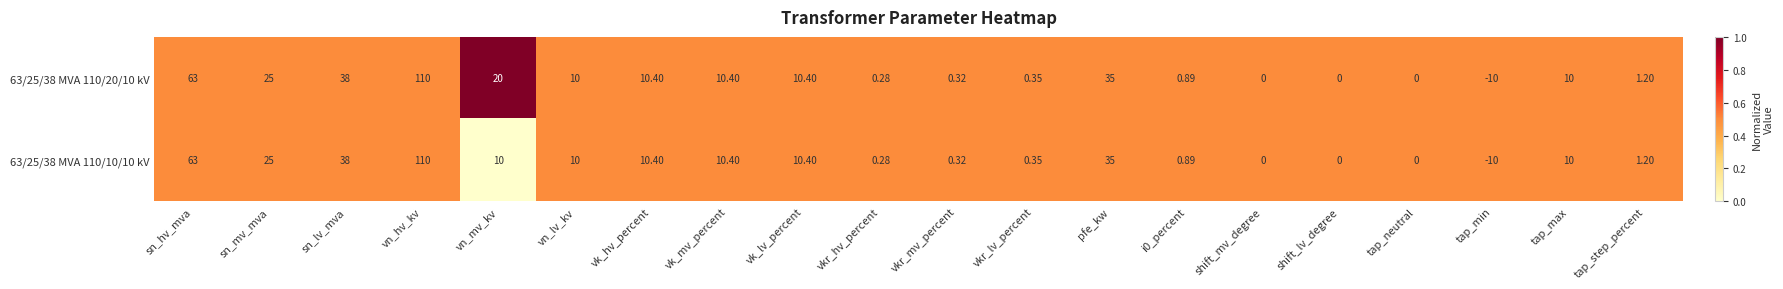

Count the number of categories in the chart.

20